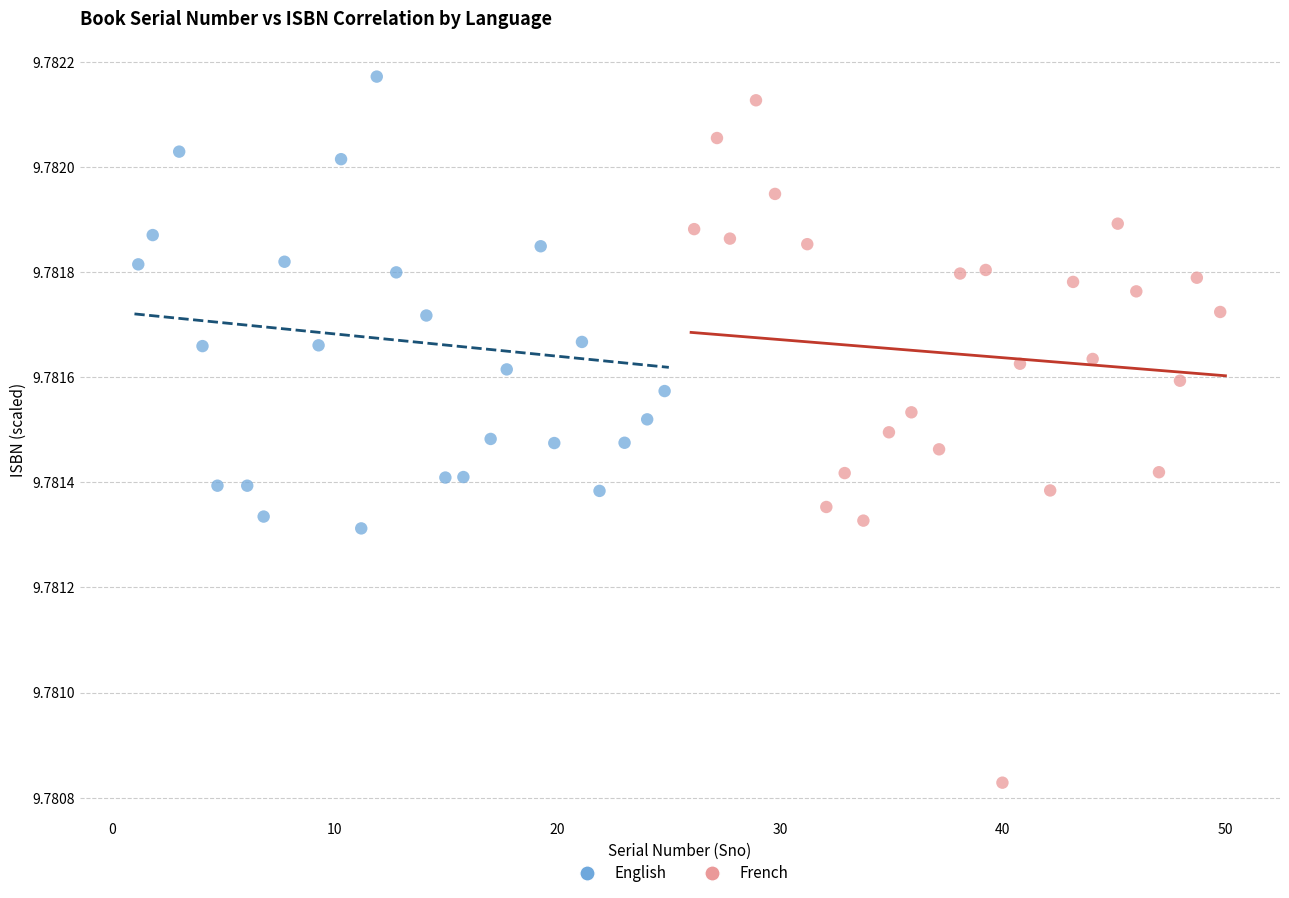

What are all the series names shown in the legend?

English, French